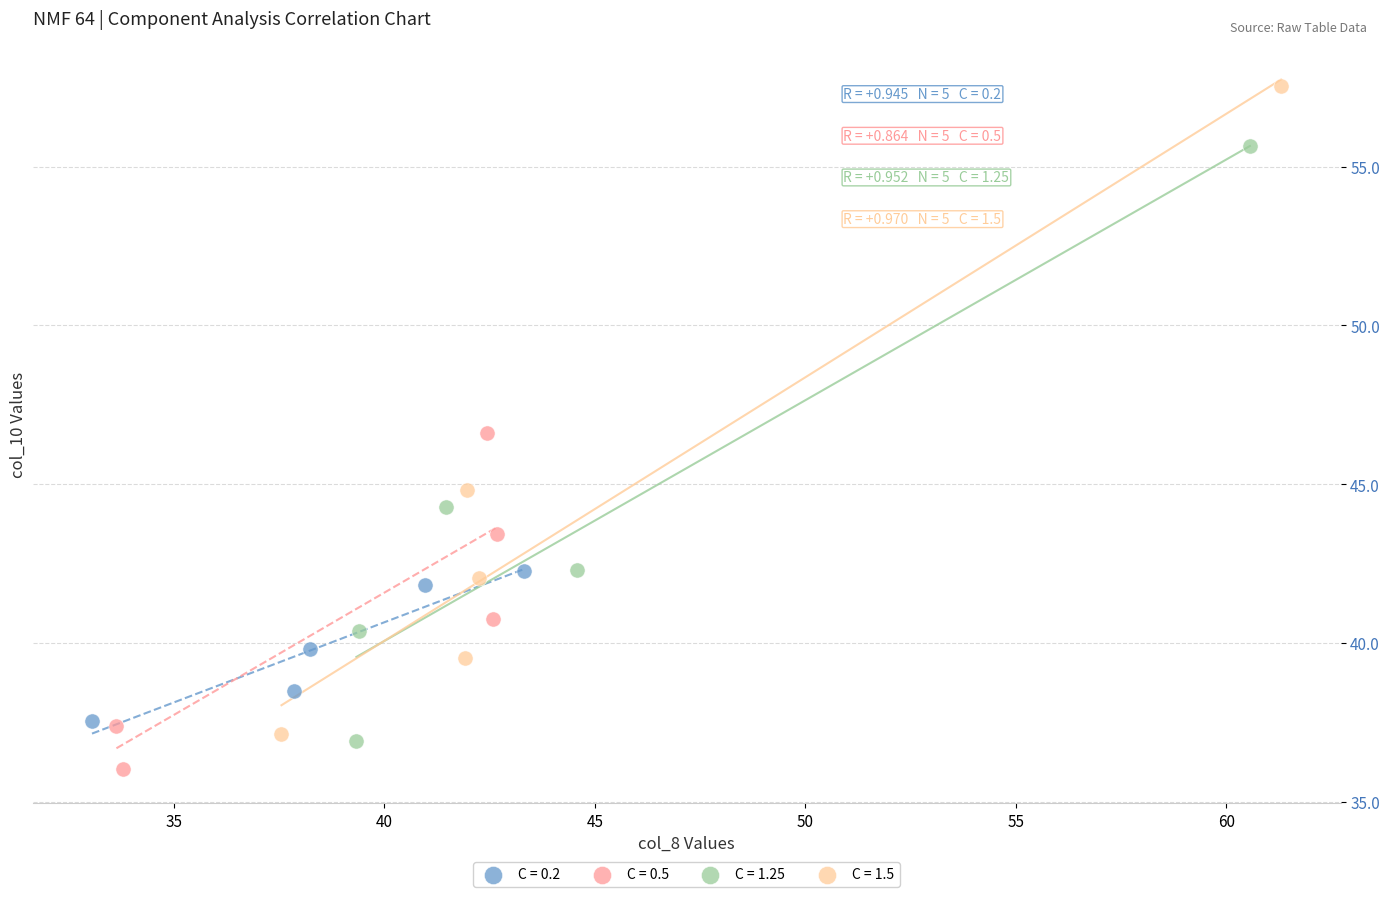

Which series reaches the minimum Y coordinate?

C = 0.5